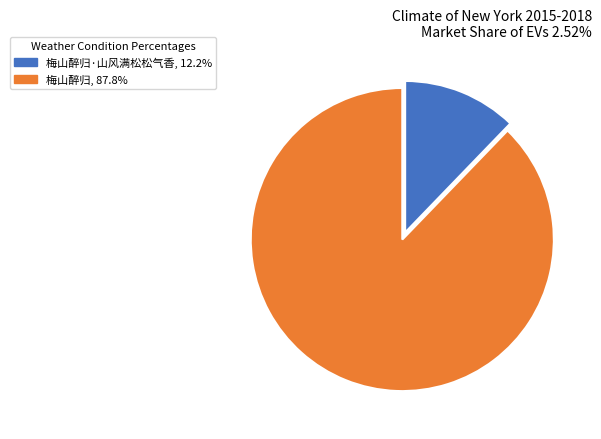

Is there a majority slice in this chart?

Yes